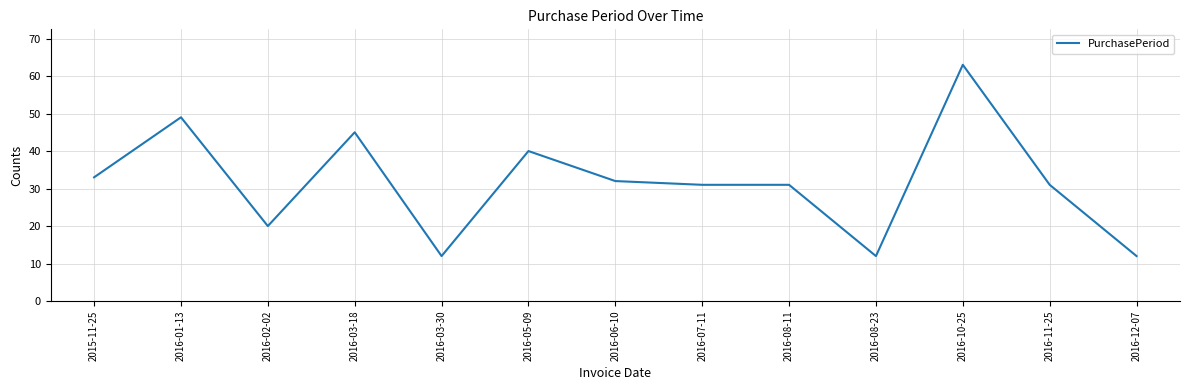

The chart shows a value of 20 at 2016-02-02. True or false?

True